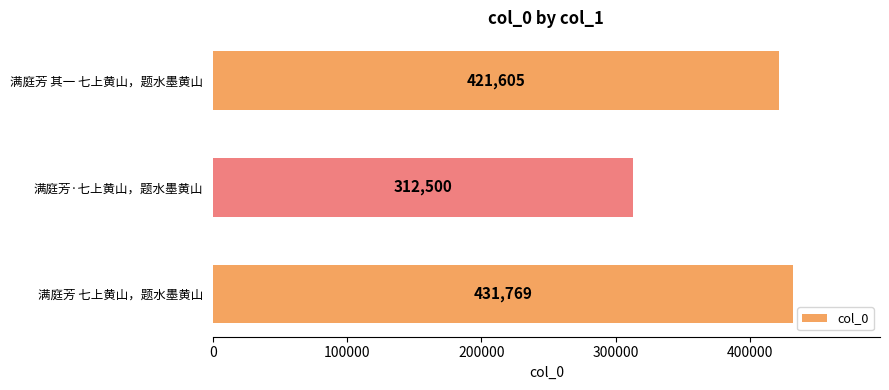

Which has a higher value, 满庭芳·七上黄山，题水墨黄山 or 满庭芳 其一 七上黄山，题水墨黄山?

满庭芳 其一 七上黄山，题水墨黄山